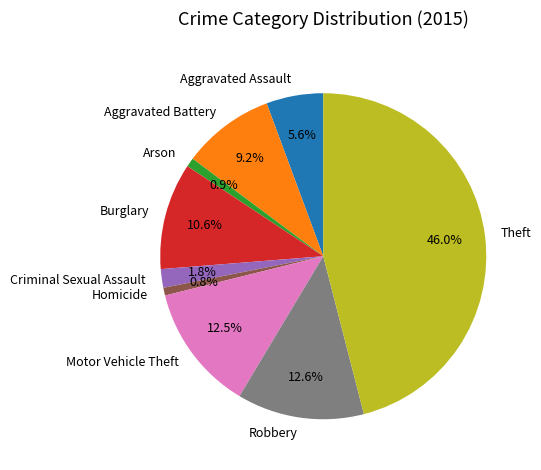

Count the number of slices in the pie.

9